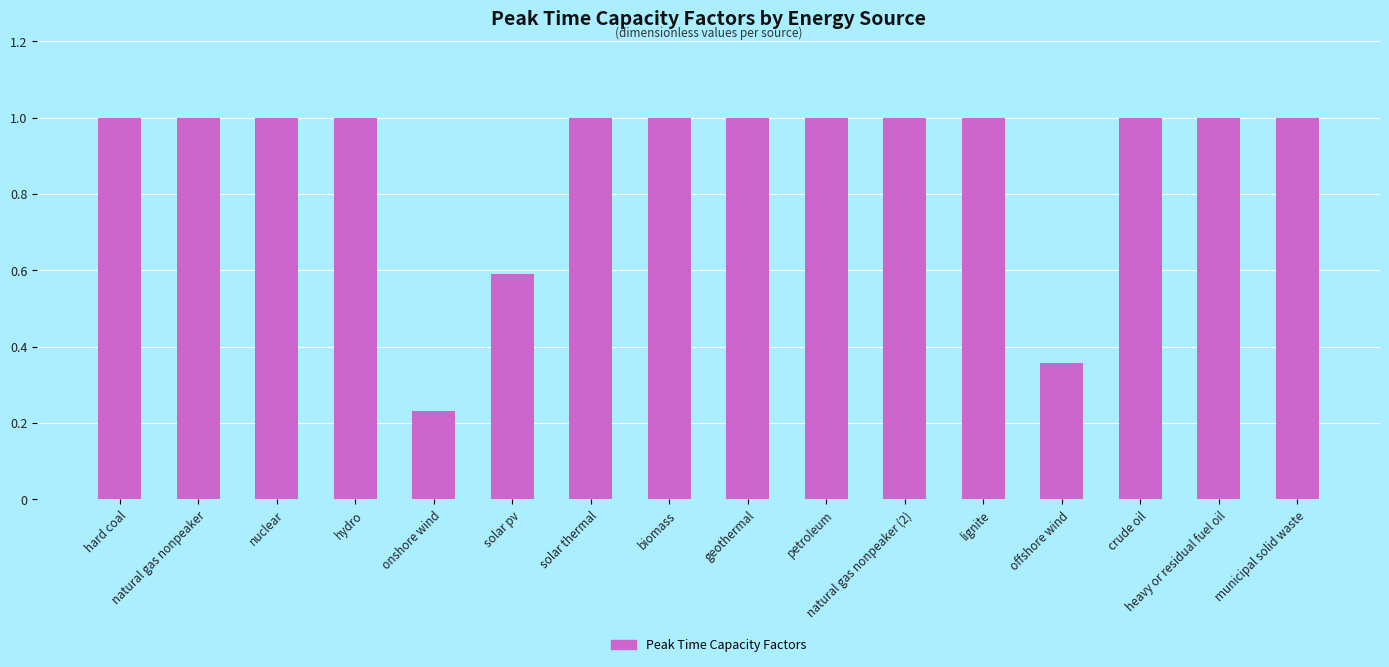

What is the value of the 10th bar from the left?

1.0